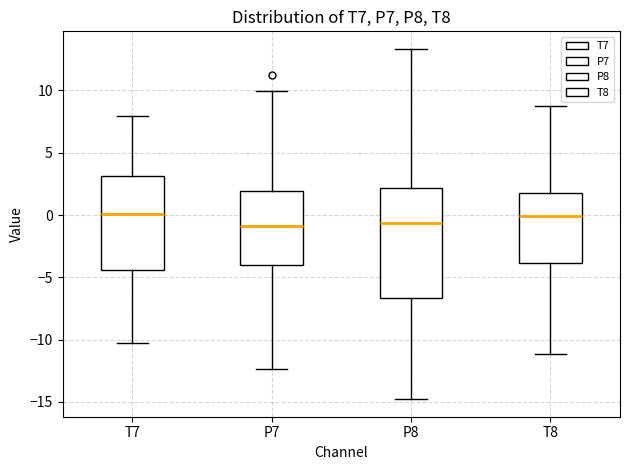

Where does the median line of the box for T7 sit on the y-axis? The values are not printed on the chart, so give them approximately, as read against the axis.

0.0